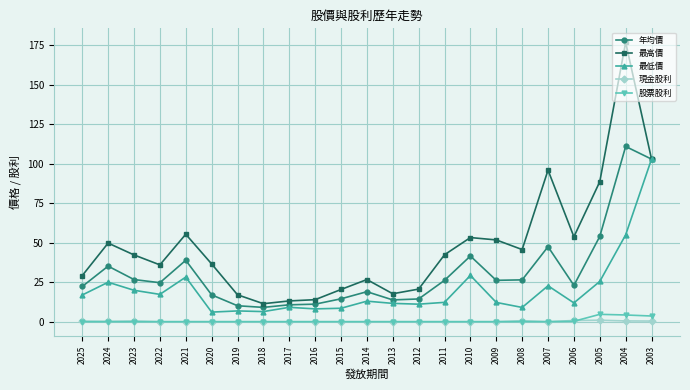

What value does the 年均價 series have at 2005?

54.0